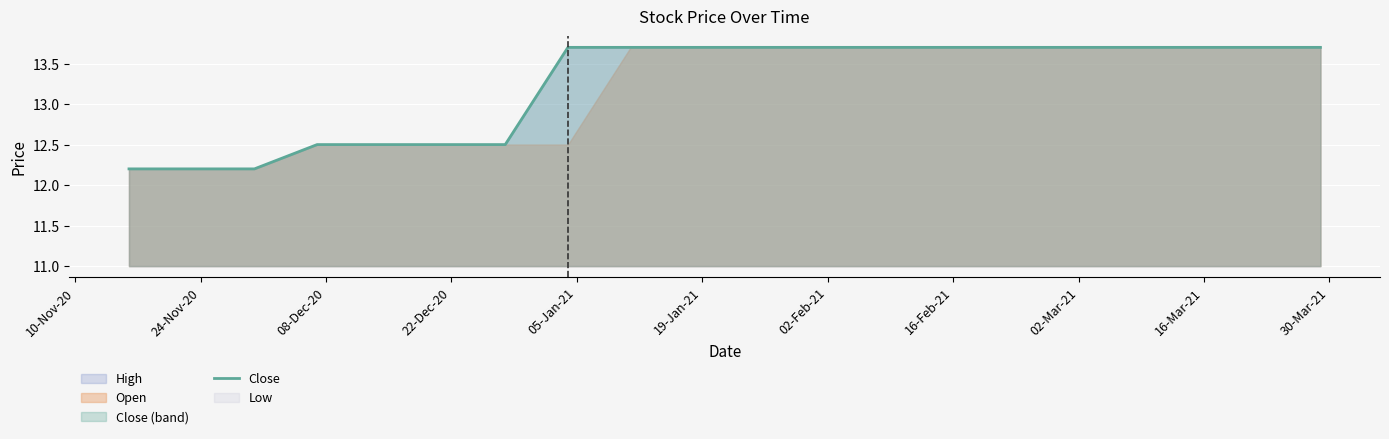

What is the difference between the maximum and minimum values?

1.5